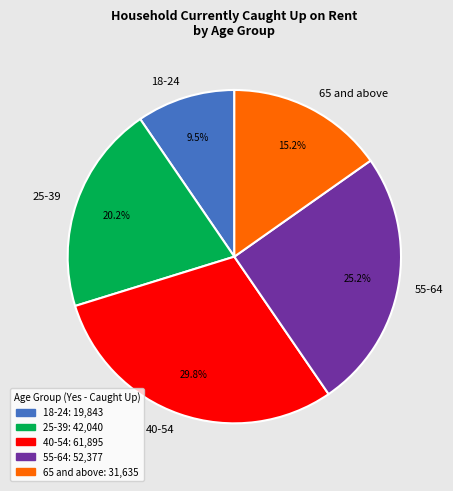

To the nearest percent, what is the difference between the 25-39 and 55-64 slice percentages?

5%